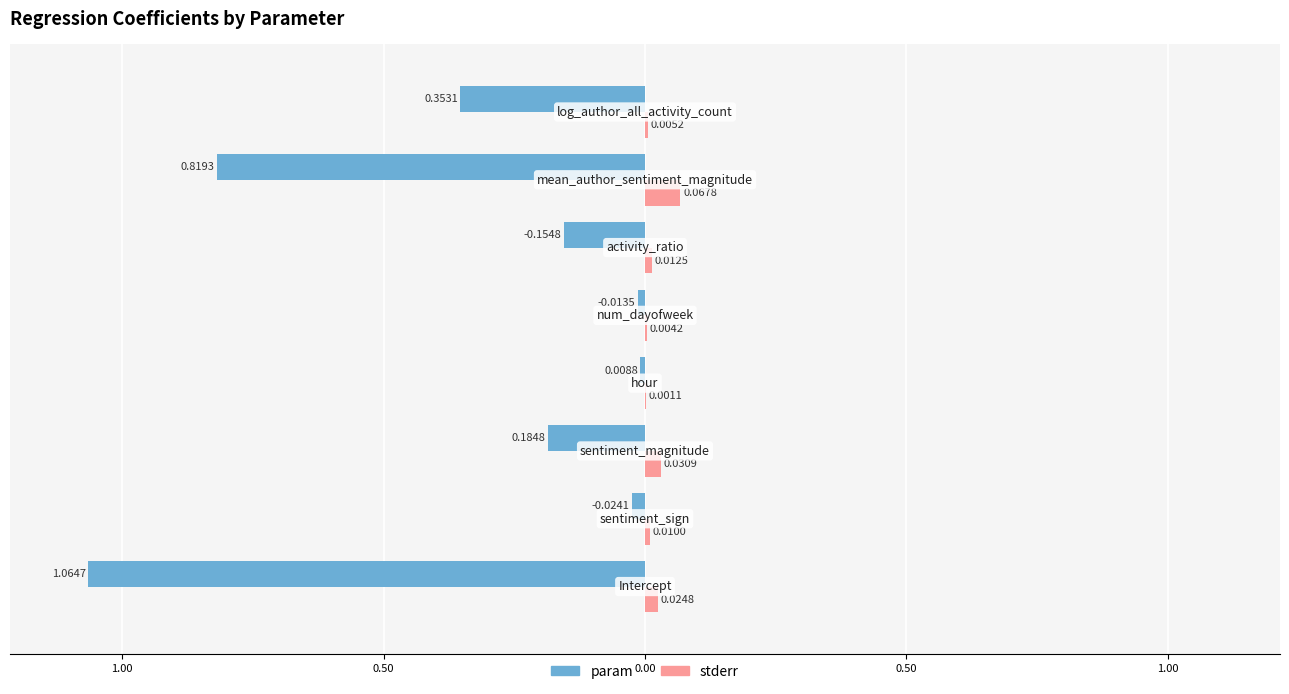

What are all the series names shown in the legend?

param, stderr